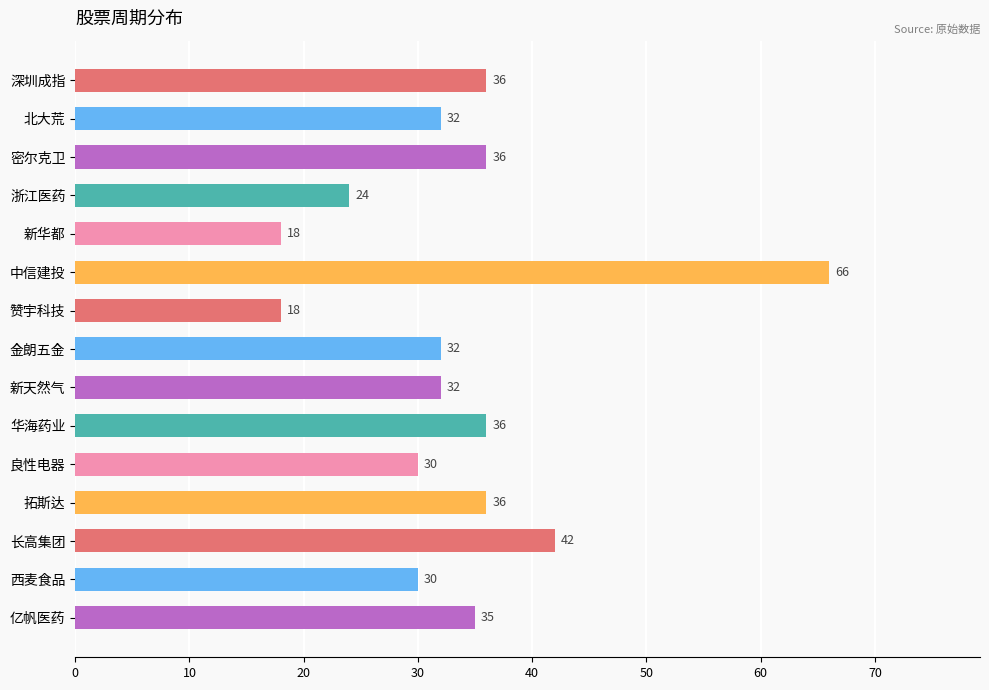

At which category does the chart reach its peak across all series?

中信建投